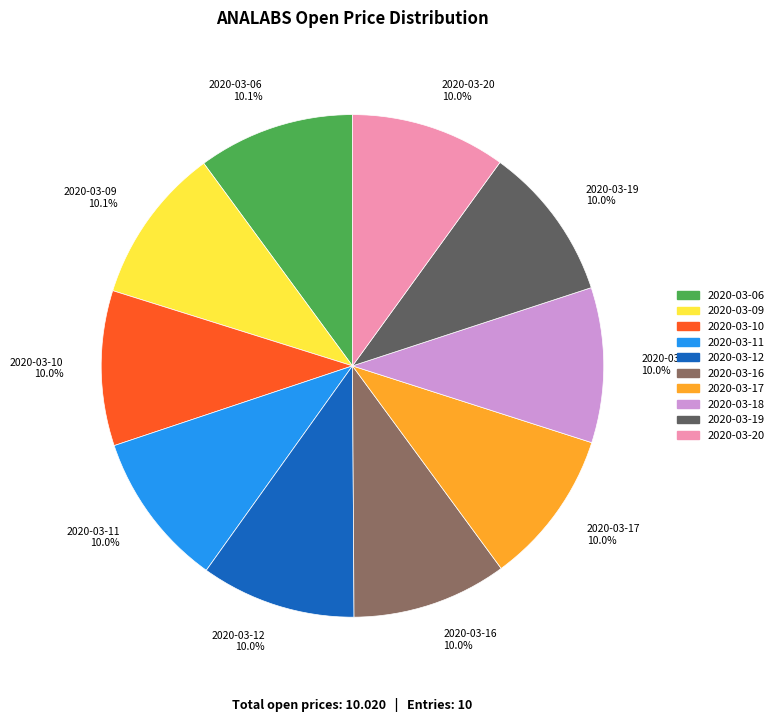

To the nearest percent, what percentage of the pie is 2020-03-06?

10%